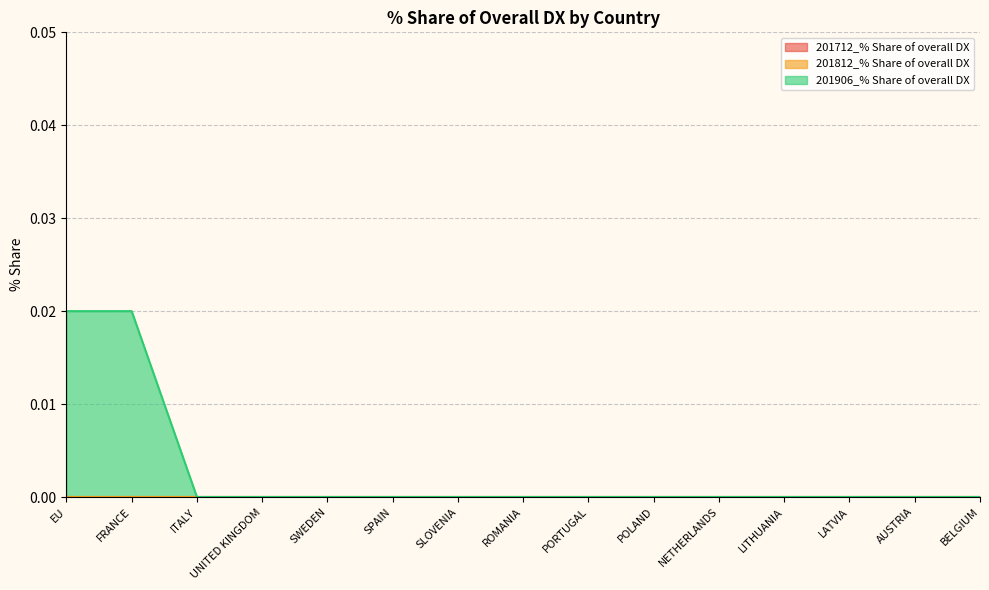

How many data points in 201906_% Share of overall DX are above 0?

2